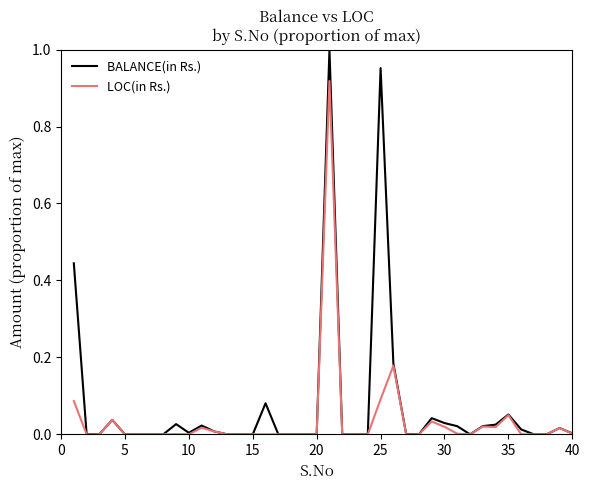

In BALANCE(in Rs.), how many points are higher than both neighbors (excluding endpoints)?

10